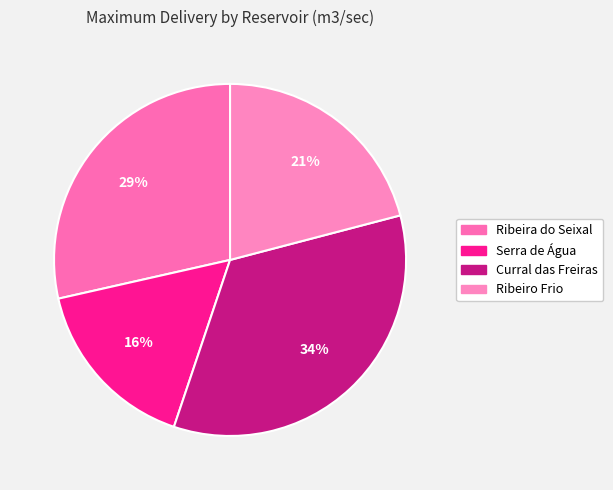

How much of the chart is everything except Serra de Água?

83.7%